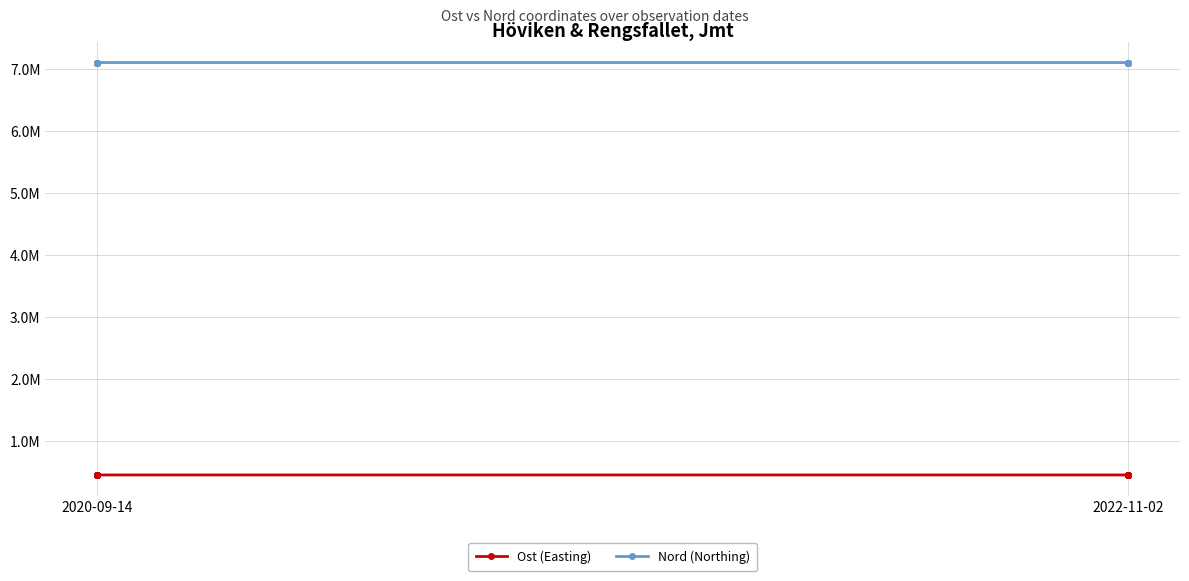

True or false: Nord (Northing) and Ost (Easting) cross at least once.

False